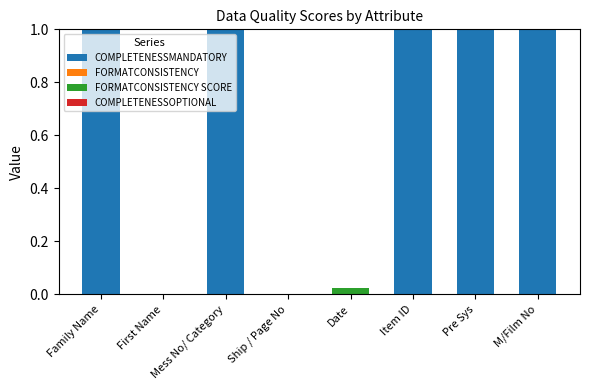

What is the total value across all series at Pre Sys?

1.0